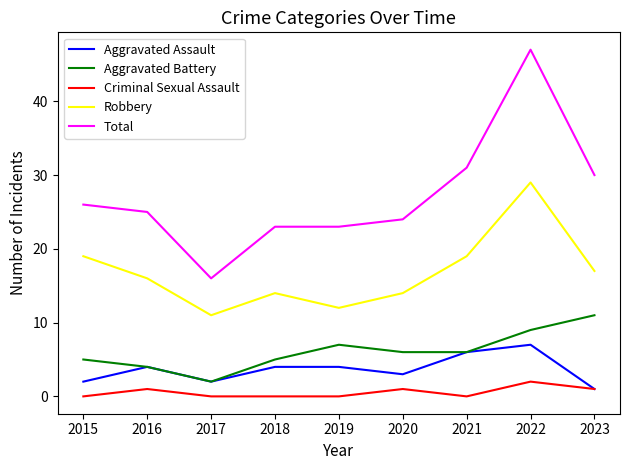

Reading left to right, extract all data points from this chart.

Aggravated Assault: 2	4	2	4	4	3	6	7	1
Aggravated Battery: 5	4	2	5	7	6	6	9	11
Criminal Sexual Assault: 0	1	0	0	0	1	0	2	1
Robbery: 19	16	11	14	12	14	19	29	17
Total: 26	25	16	23	23	24	31	47	30